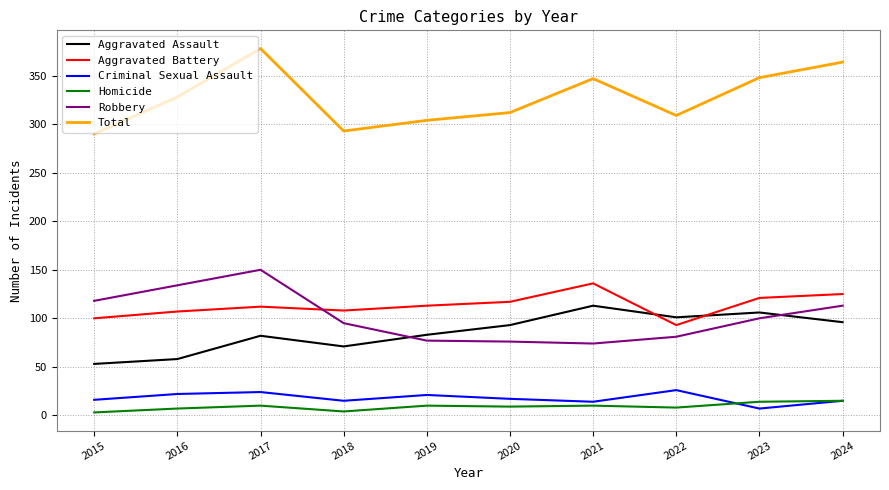

What is the approximate value of Robbery at 2023?

100